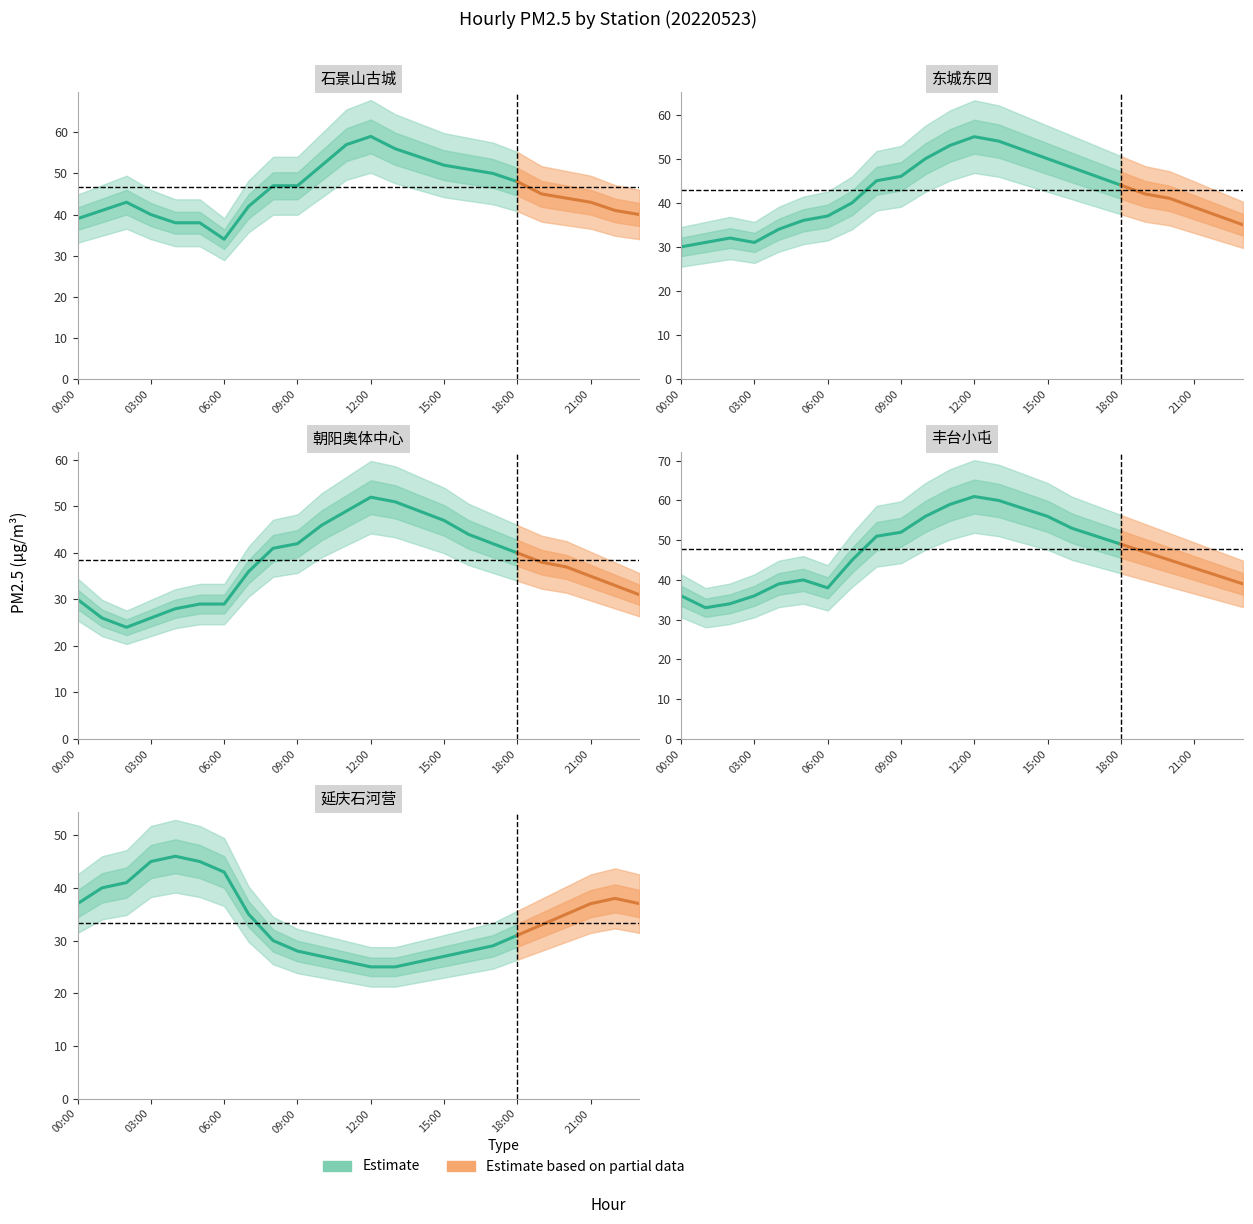

At which category is the sum across all series the highest?

12